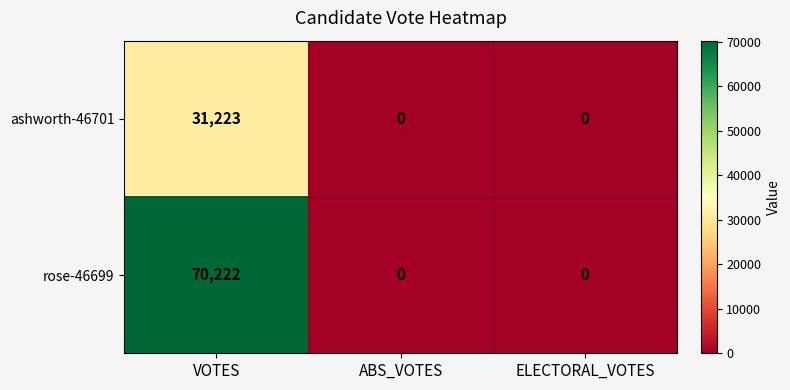

List the series in order of their peak value, lowest first.

ashworth-46701, rose-46699